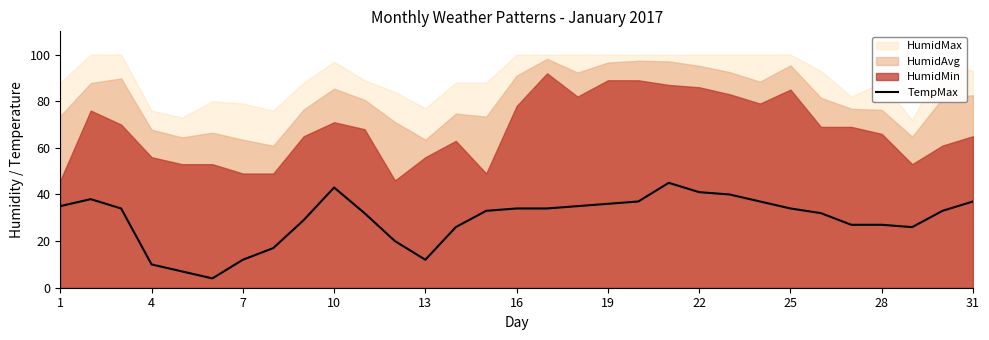

What is the average value?

29